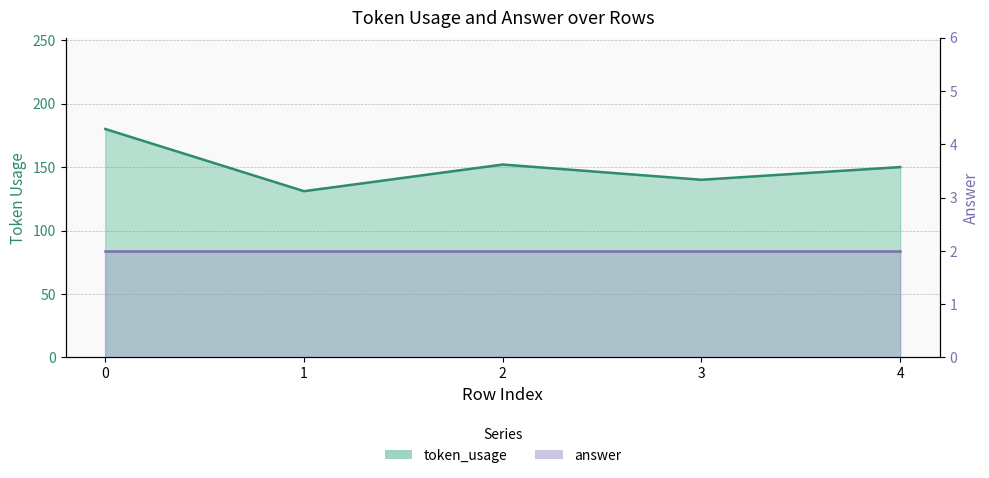

What is the difference between the second highest and minimum values?

21